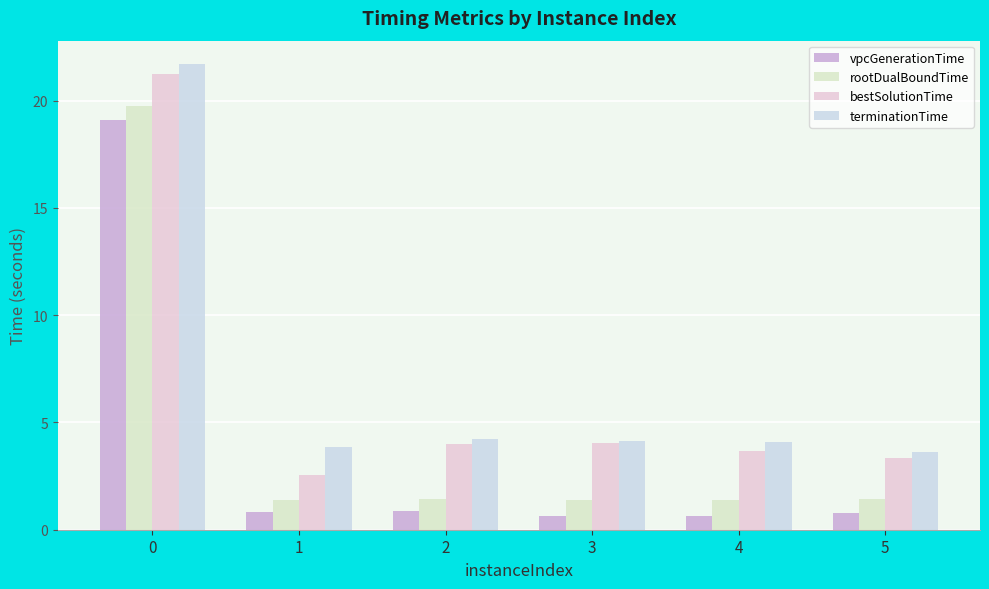

What is the difference between the second highest and minimum values in the terminationTime series?

0.6